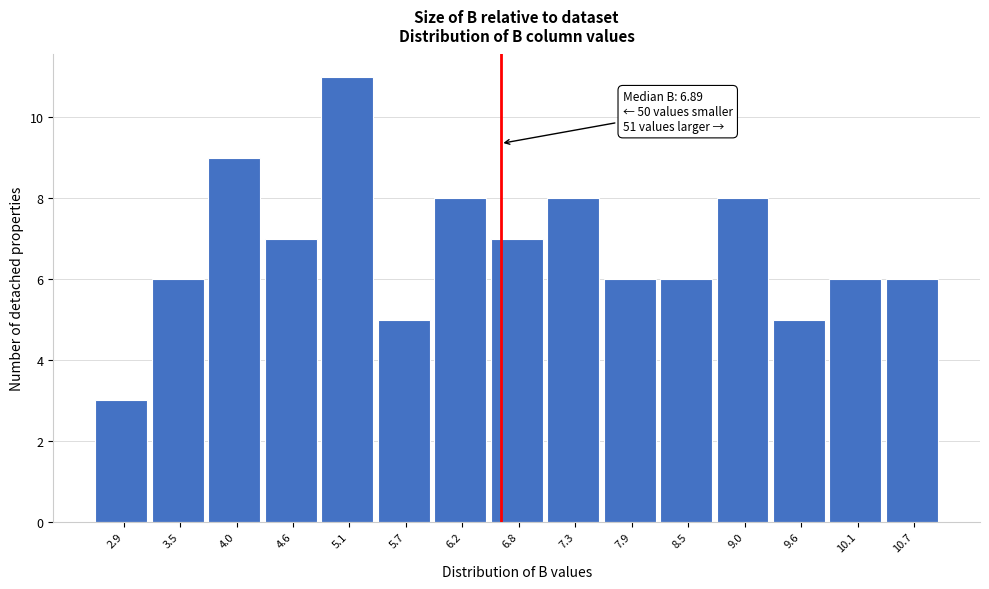

Reading left to right, transcribe all the data shown in this chart.

2.9=3	3.5=6	4.0=9	4.6=7	5.1=11	5.7=5	6.2=8	6.8=7	7.3=8	7.9=6	8.5=6	9.0=8	9.6=5	10.1=6	10.7=6